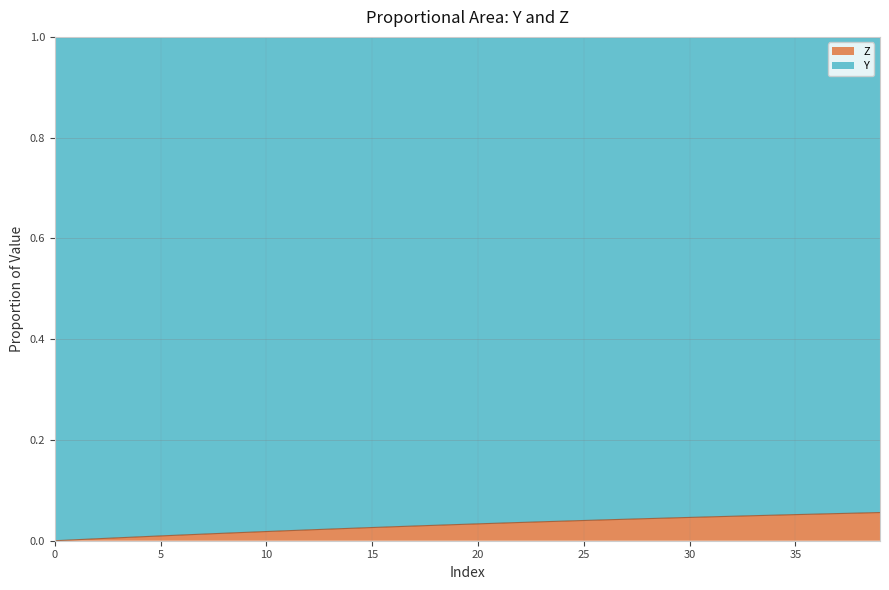

Does the chart display data point markers on the line(s)?

No